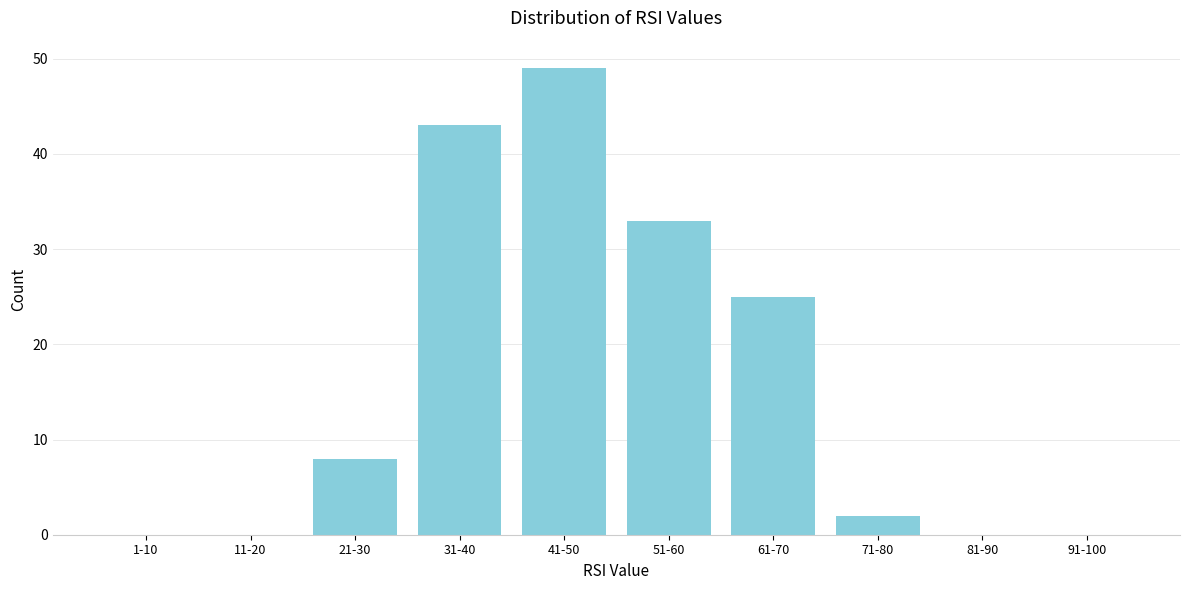

Reading left to right, extract all data points from this chart.

1-10=0	11-20=0	21-30=8	31-40=43	41-50=49	51-60=33	61-70=25	71-80=2	81-90=0	91-100=0